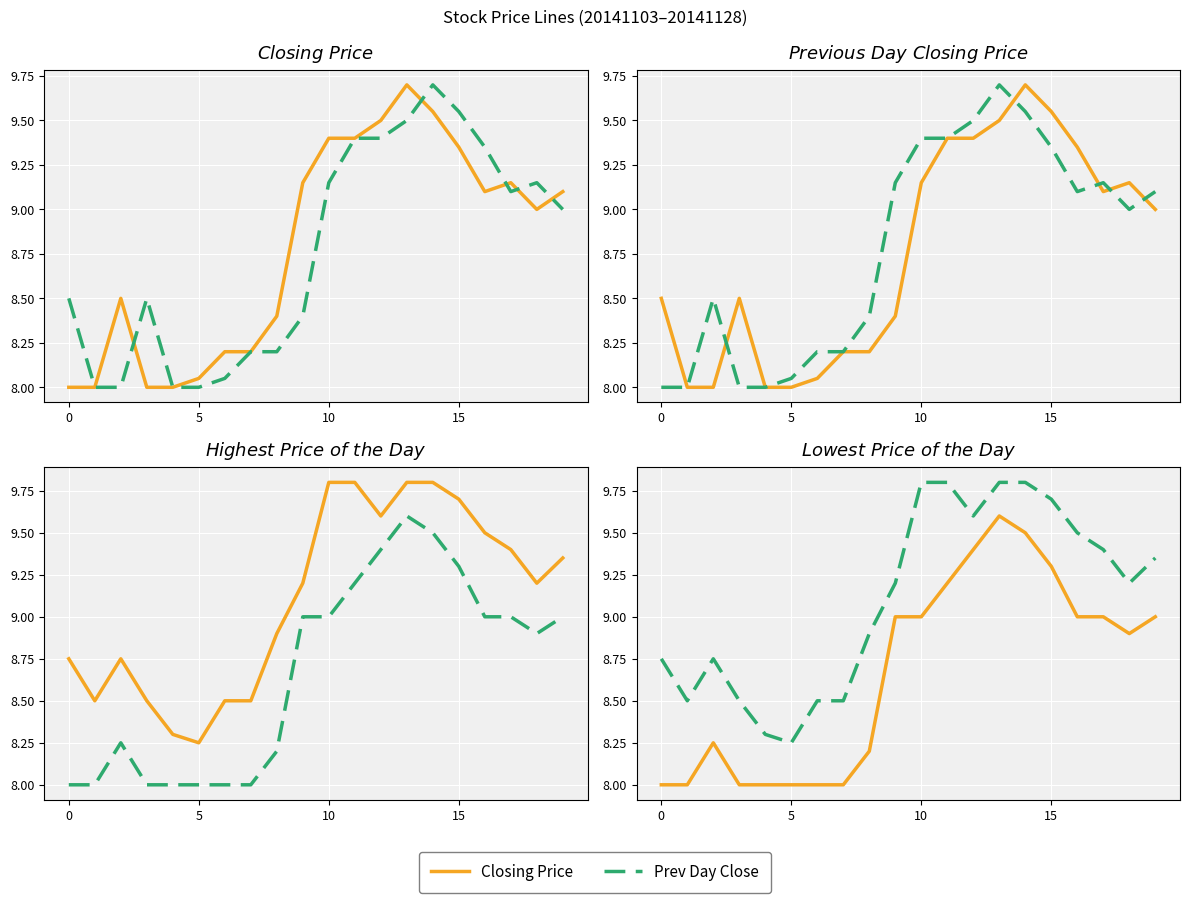

What is the value of the Lowest Price point at the 17th from the left?

9.0